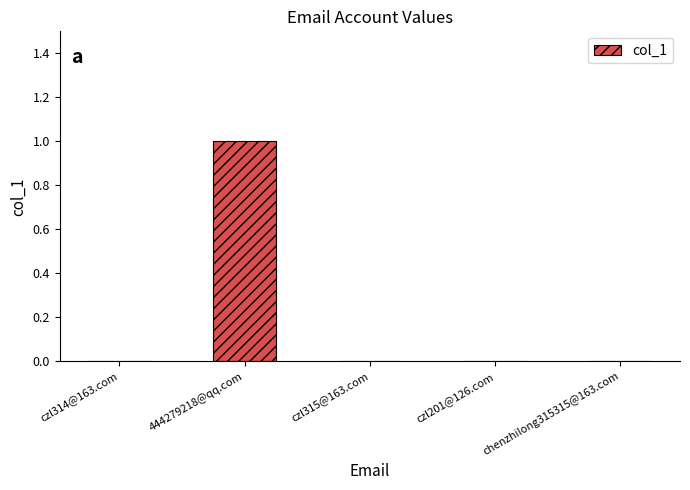

Which has a higher value, 444279218@qq.com or czl315@163.com?

444279218@qq.com